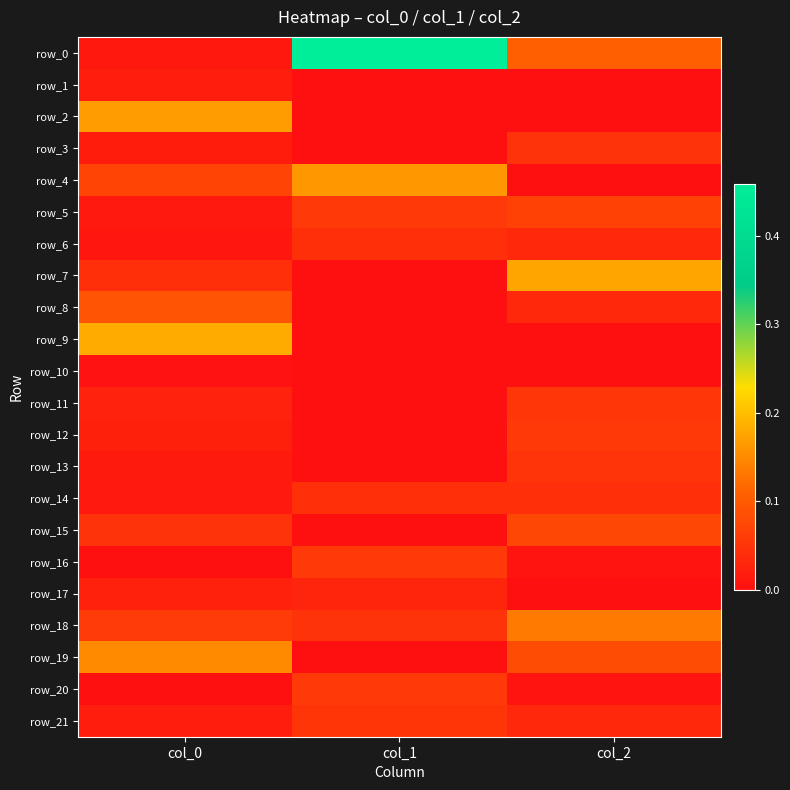

Between col_1 and col_2, which is larger?

col_1